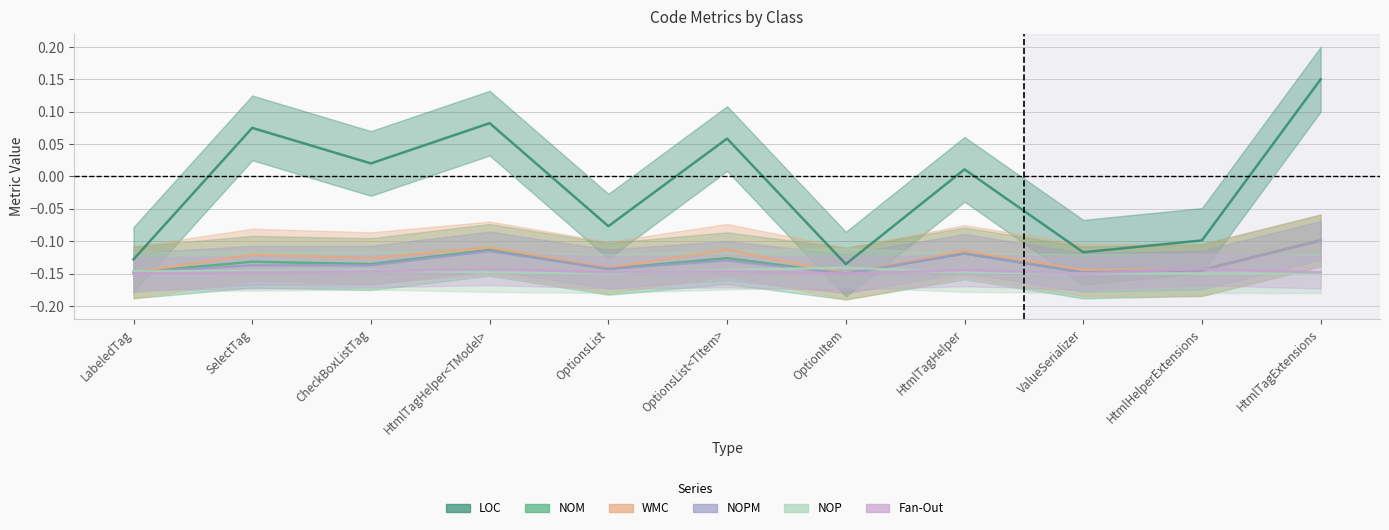

Reading right to left, what are all the values shown in this chart?

LOC: HtmlTagExtensions=0.1	HtmlHelperExtensions=-0.1	ValueSerializer=-0.1	HtmlTagHelper=0.0	OptionItem=-0.1	OptionsList<TItem>=0.1	OptionsList=-0.1	HtmlTagHelper<TModel>=0.1	CheckBoxListTag=0.0	SelectTag=0.1	LabeledTag=-0.1
NOM: HtmlTagExtensions=-0.1	HtmlHelperExtensions=-0.1	ValueSerializer=-0.1	HtmlTagHelper=-0.1	OptionItem=-0.1	OptionsList<TItem>=-0.1	OptionsList=-0.1	HtmlTagHelper<TModel>=-0.1	CheckBoxListTag=-0.1	SelectTag=-0.1	LabeledTag=-0.1
WMC: HtmlTagExtensions=-0.1	HtmlHelperExtensions=-0.1	ValueSerializer=-0.1	HtmlTagHelper=-0.1	OptionItem=-0.1	OptionsList<TItem>=-0.1	OptionsList=-0.1	HtmlTagHelper<TModel>=-0.1	CheckBoxListTag=-0.1	SelectTag=-0.1	LabeledTag=-0.1
NOPM: HtmlTagExtensions=-0.1	HtmlHelperExtensions=-0.1	ValueSerializer=-0.1	HtmlTagHelper=-0.1	OptionItem=-0.1	OptionsList<TItem>=-0.1	OptionsList=-0.1	HtmlTagHelper<TModel>=-0.1	CheckBoxListTag=-0.1	SelectTag=-0.1	LabeledTag=-0.1
NOP: HtmlTagExtensions=-0.1	HtmlHelperExtensions=-0.1	ValueSerializer=-0.1	HtmlTagHelper=-0.1	OptionItem=-0.1	OptionsList<TItem>=-0.1	OptionsList=-0.1	HtmlTagHelper<TModel>=-0.1	CheckBoxListTag=-0.1	SelectTag=-0.1	LabeledTag=-0.1
Fan-Out: HtmlTagExtensions=-0.1	HtmlHelperExtensions=-0.1	ValueSerializer=-0.1	HtmlTagHelper=-0.1	OptionItem=-0.1	OptionsList<TItem>=-0.1	OptionsList=-0.1	HtmlTagHelper<TModel>=-0.1	CheckBoxListTag=-0.1	SelectTag=-0.1	LabeledTag=-0.1